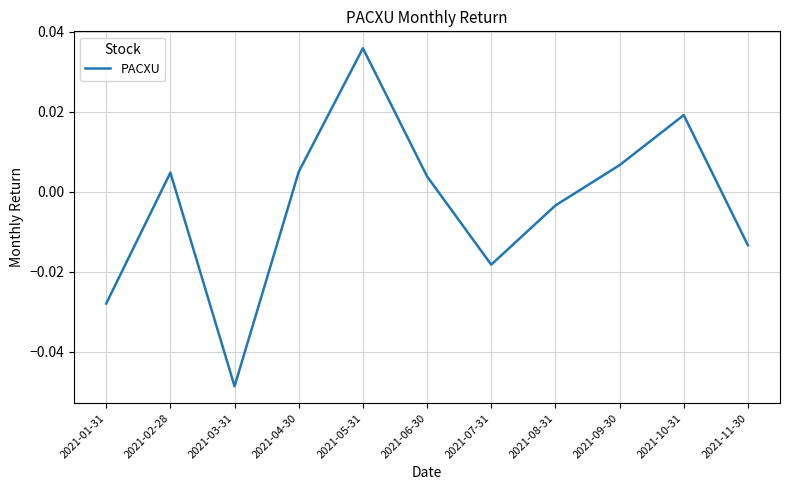

Does the chart have visible grid lines?

Yes